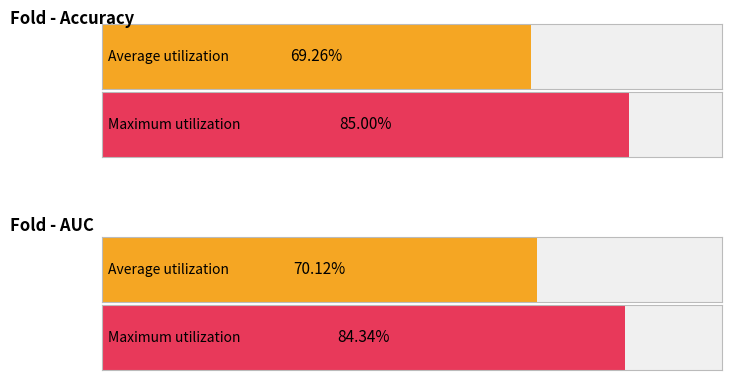

Is the value of auc at 9 greater than the value of accuracy at 1?

Yes